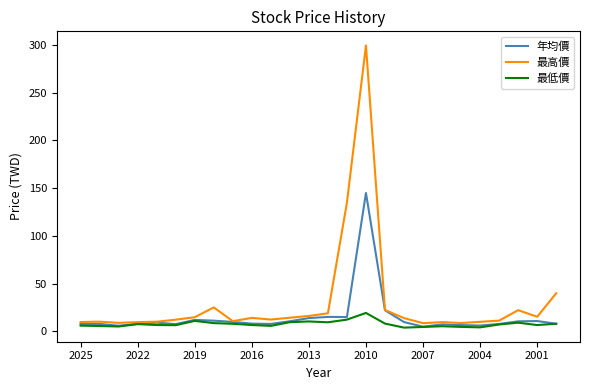

What is the highest value of the 最高價 series?

299.5